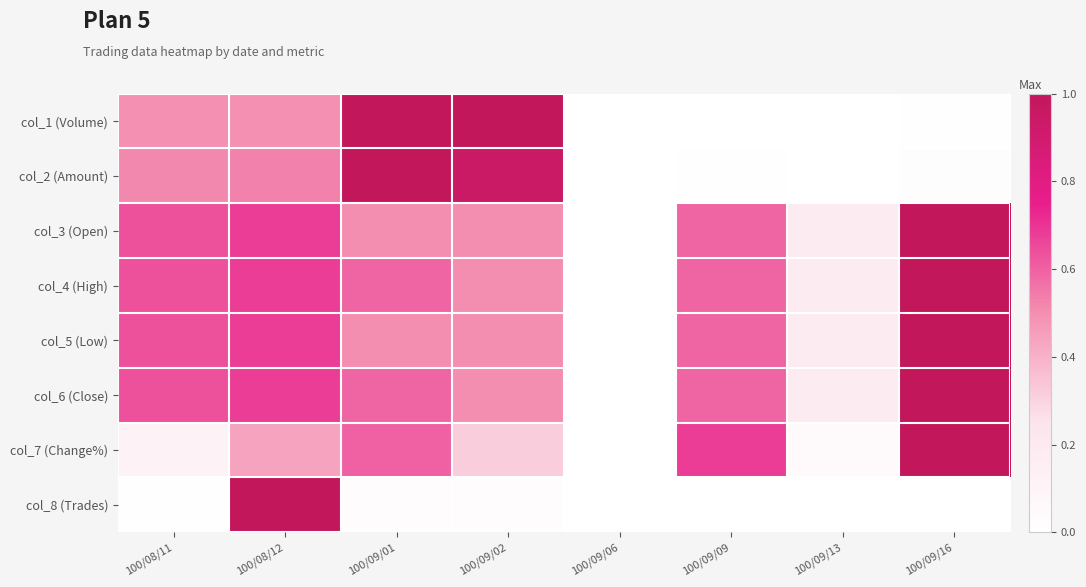

At how many categories does at least one series exceed 0?

7